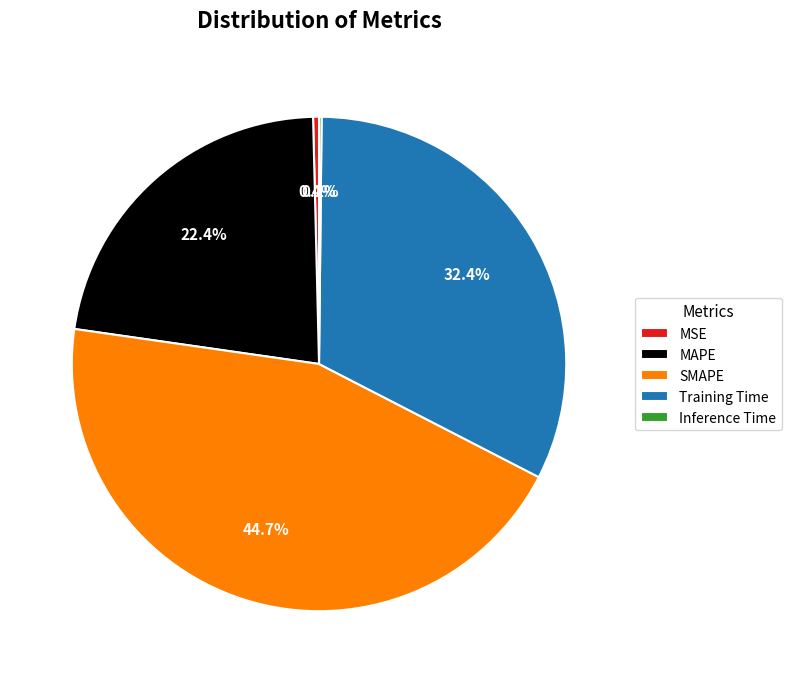

Which has a higher value, MAPE or MSE?

MAPE